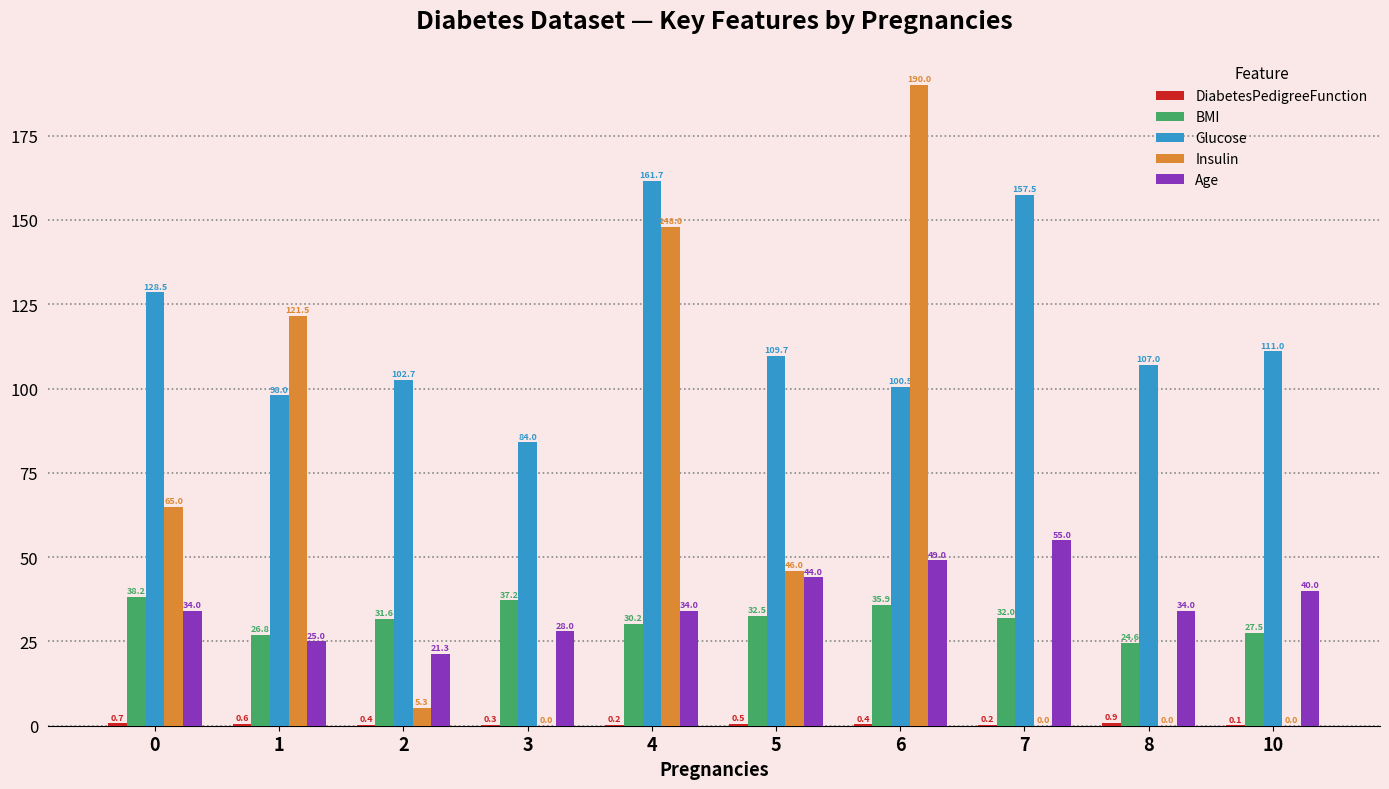

What is the total value across all series at 1?

272.0